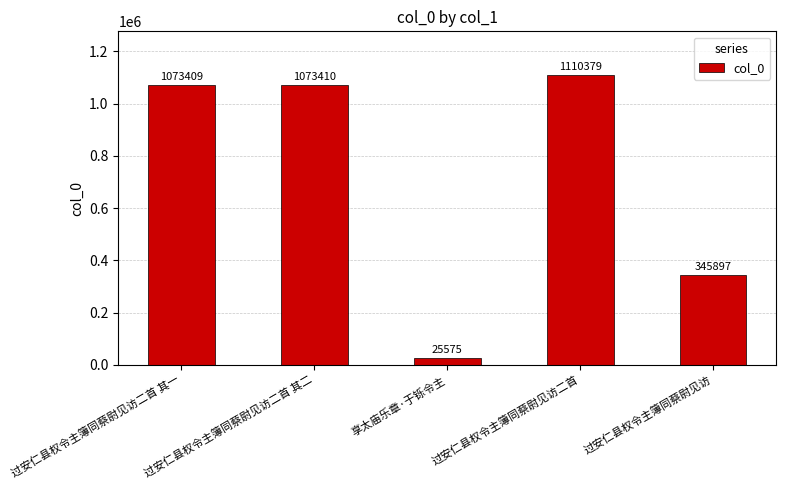

What is the label of the 4th bar from the right?

过安仁县权令主簿同蔡尉见访二首 其二